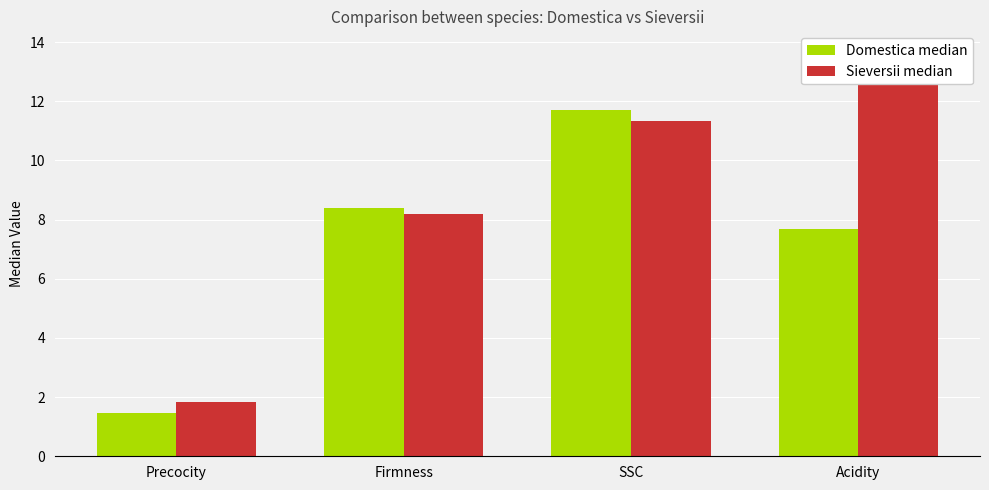

What are all the series names shown in the legend?

Domestica median, Sieversii median